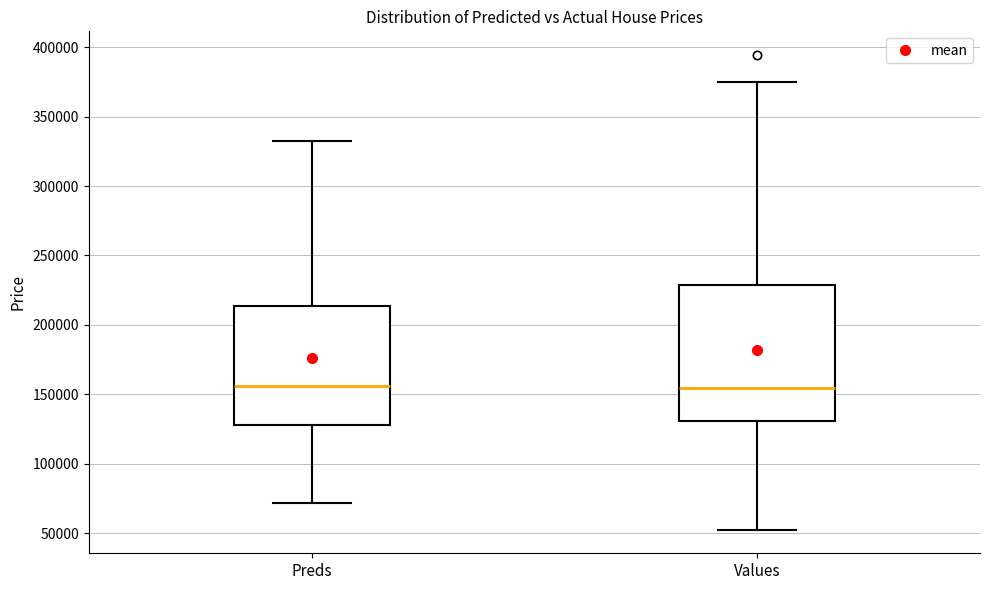

Where does the lower whisker of the box for Preds end on the y-axis? The values are not printed on the chart, so give them approximately, as read against the axis.

70000